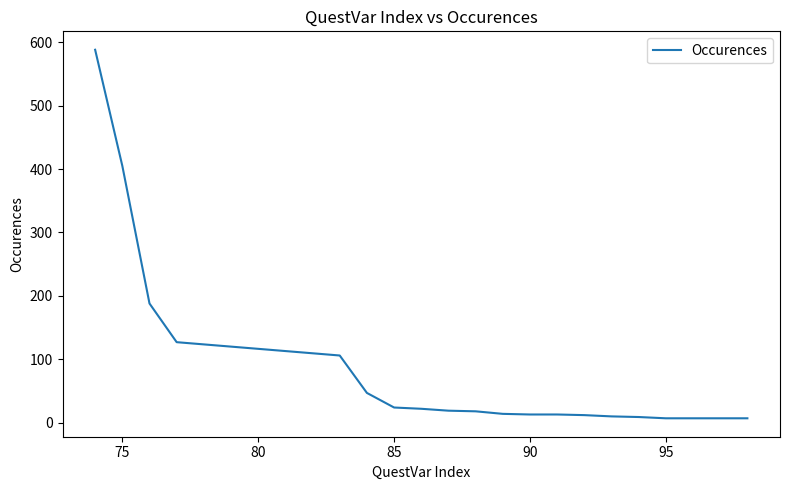

What is the average value?

82